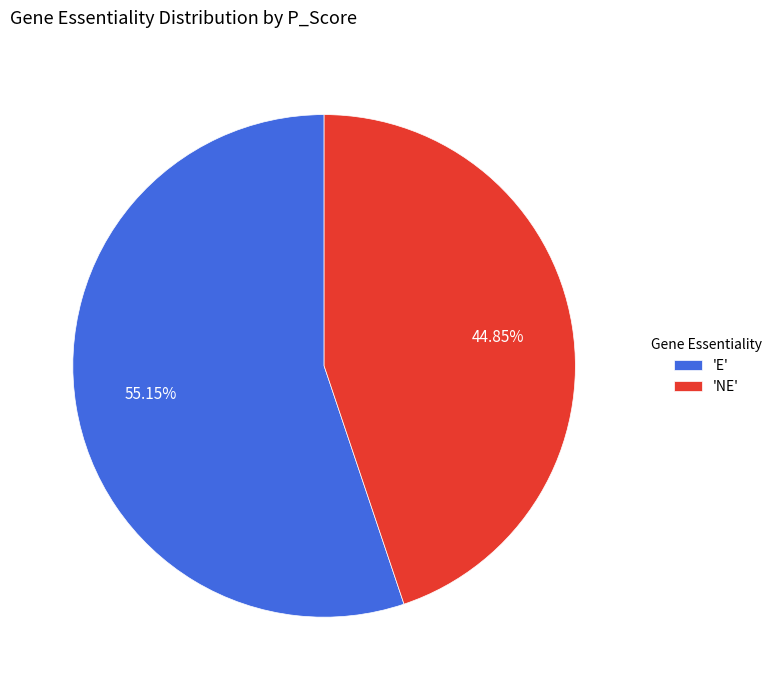

Is the sum of 'E' and 'NE' greater than half?

Yes